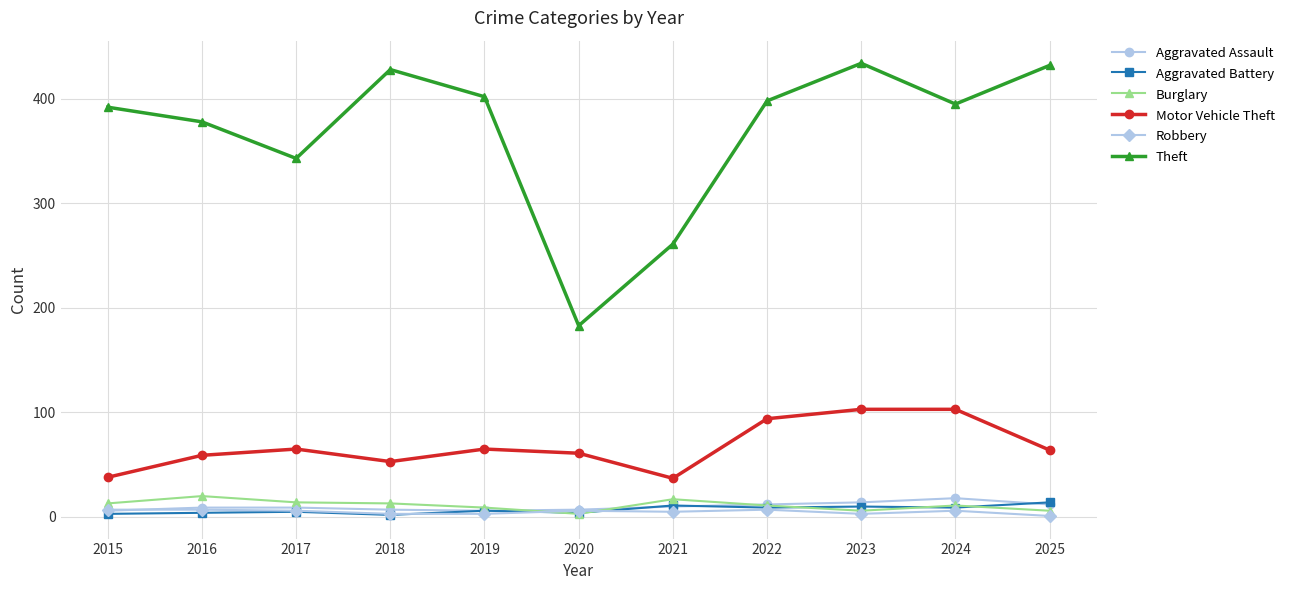

How many data points does each series have?

11